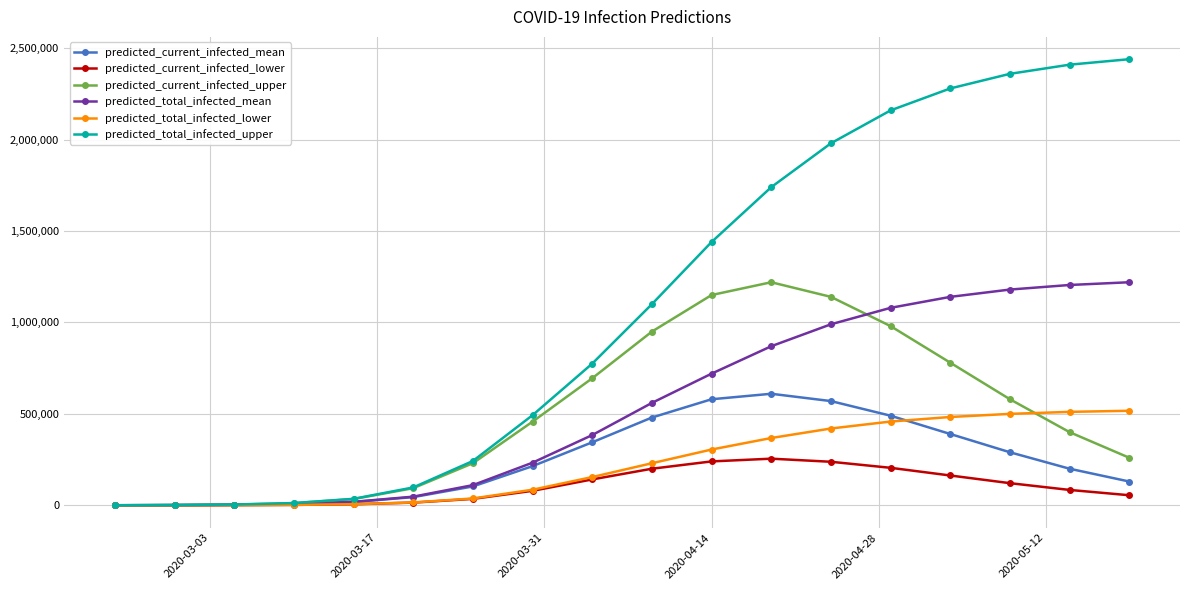

What is the maximum value for predicted_current_infected_mean?

610000